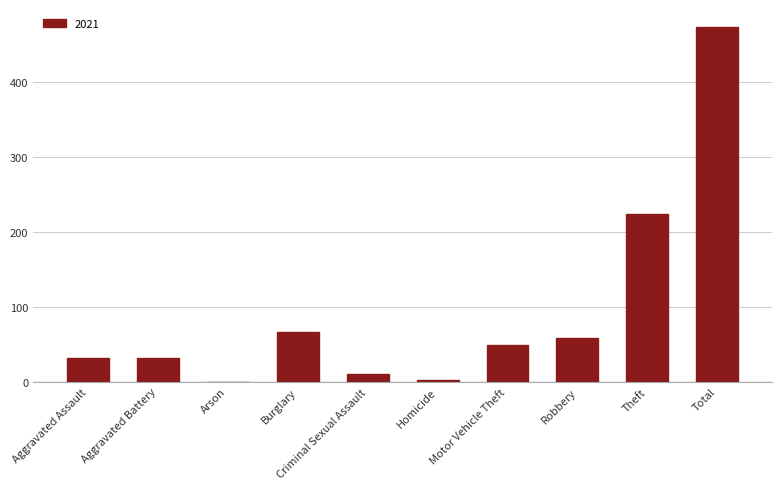

The chart shows a value of 32 at Motor Vehicle Theft. True or false?

False